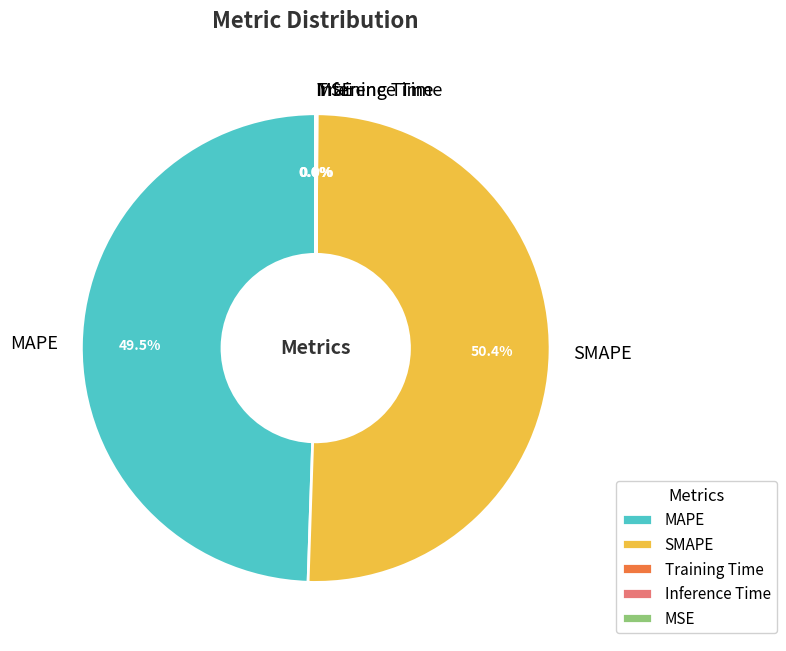

Does any single category account for the majority?

Yes